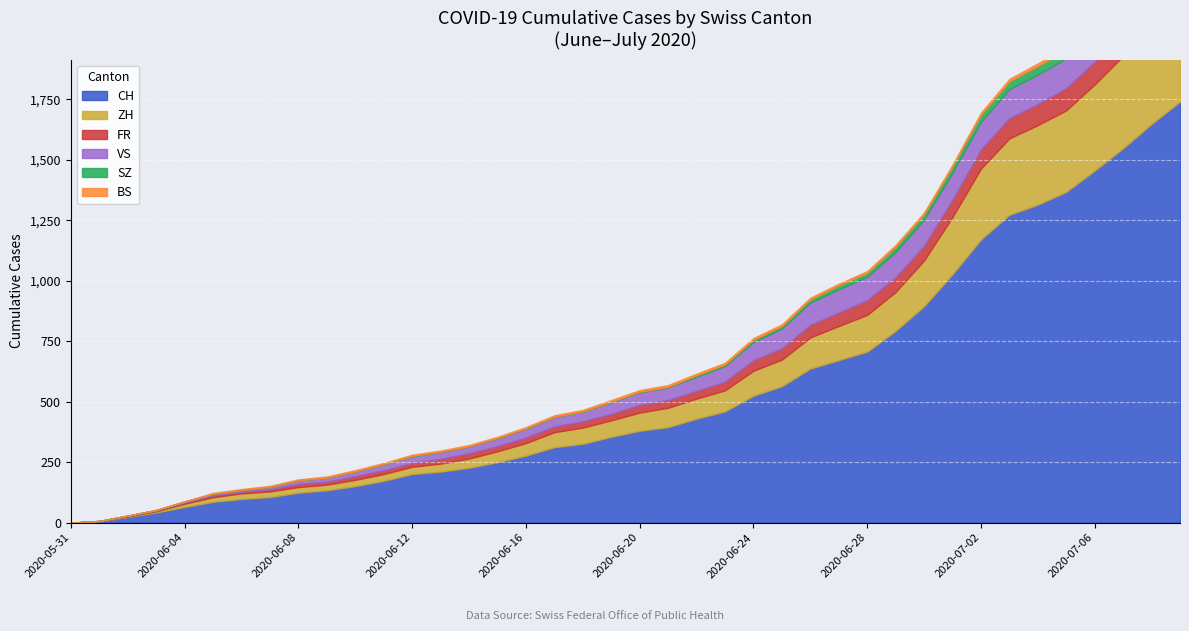

Is it true that SZ equals 16 at 2020-07-05?

False